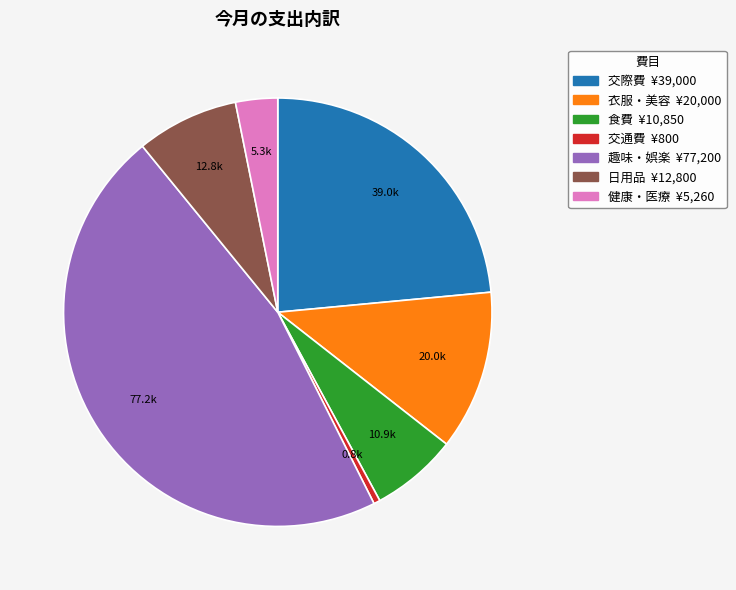

Do 交通費 and 衣服・美容 together represent more than half of the pie?

No